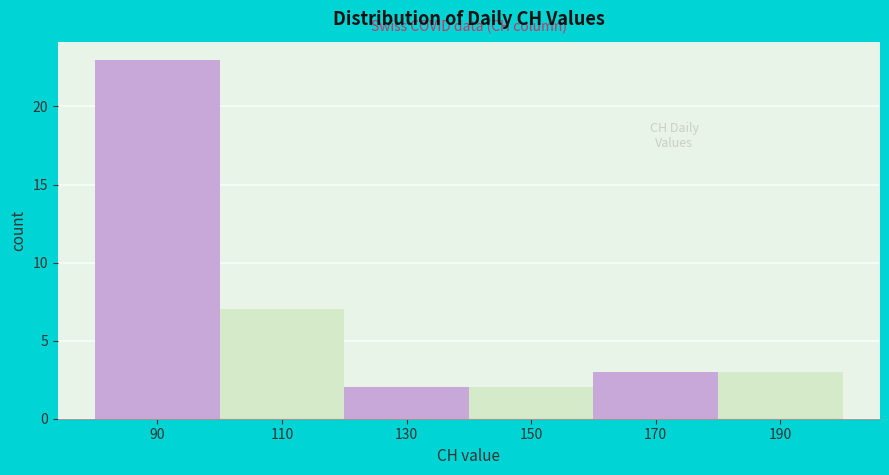

Reading left to right, list all the values displayed in this chart.

90=23	110=7	130=2	150=2	170=3	190=3